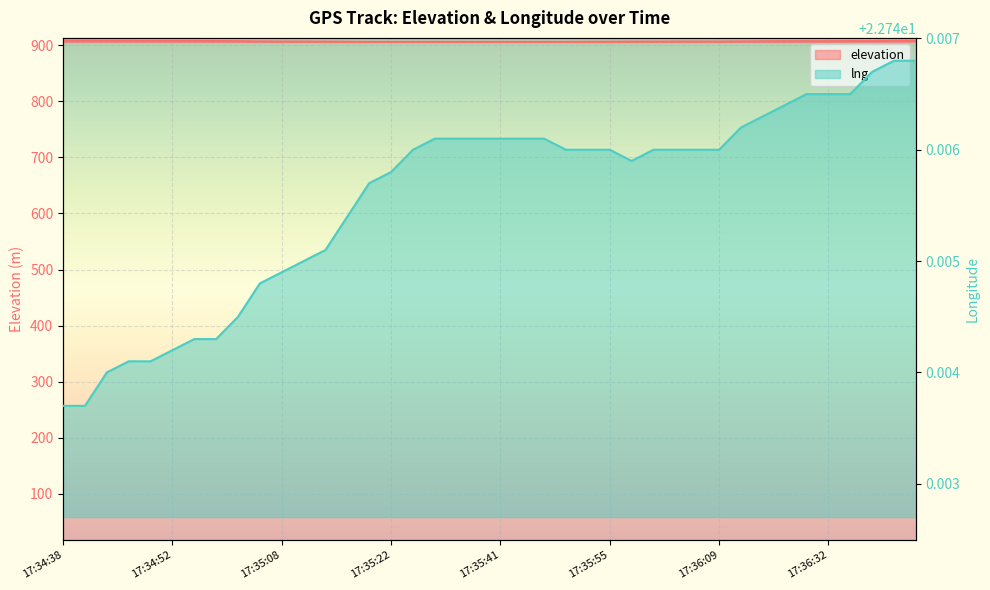

At how many categories does at least one series exceed 362?

40